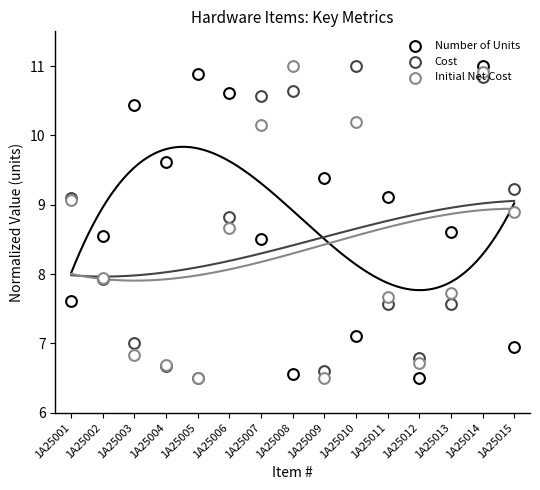

Which series reaches the maximum Y coordinate?

Number of Units